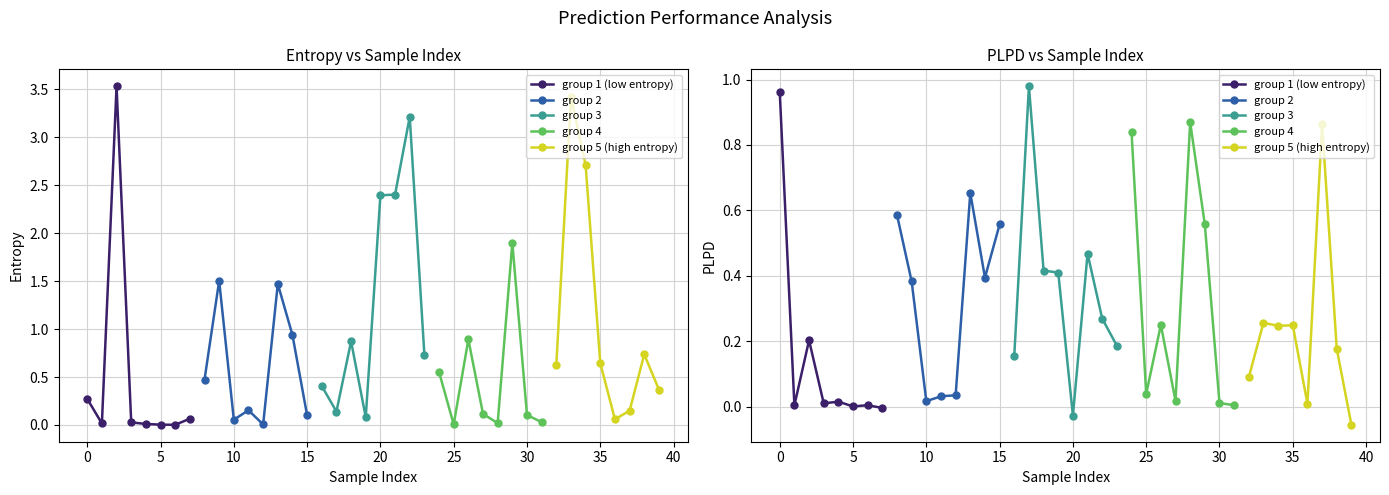

Which series has the widest spread of values?

group 3